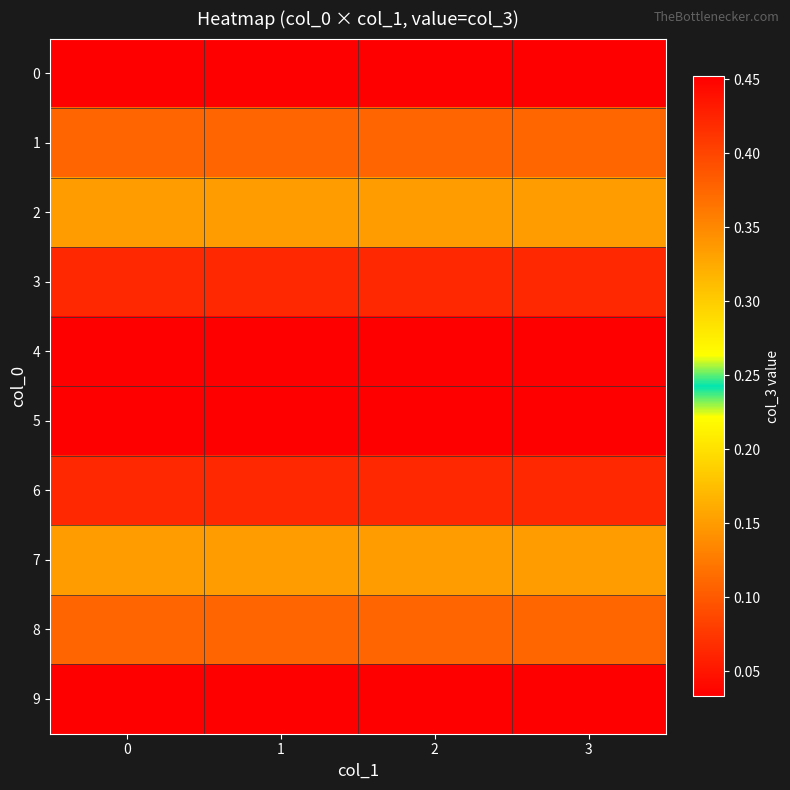

How many data points does each series have?

4